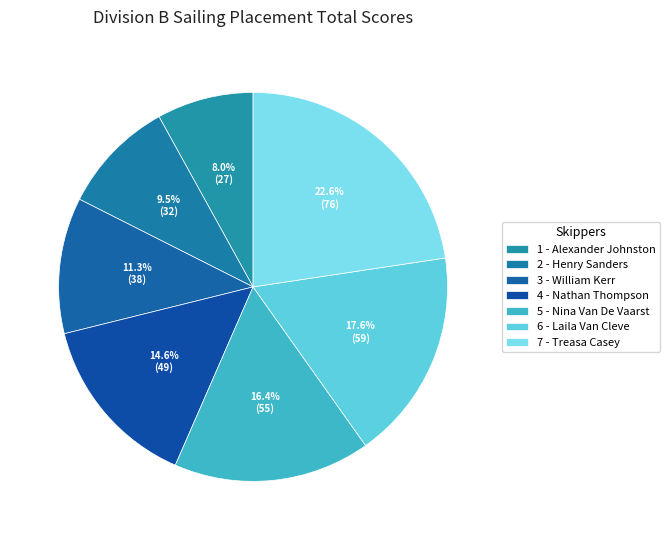

How many segments does this pie chart have?

7